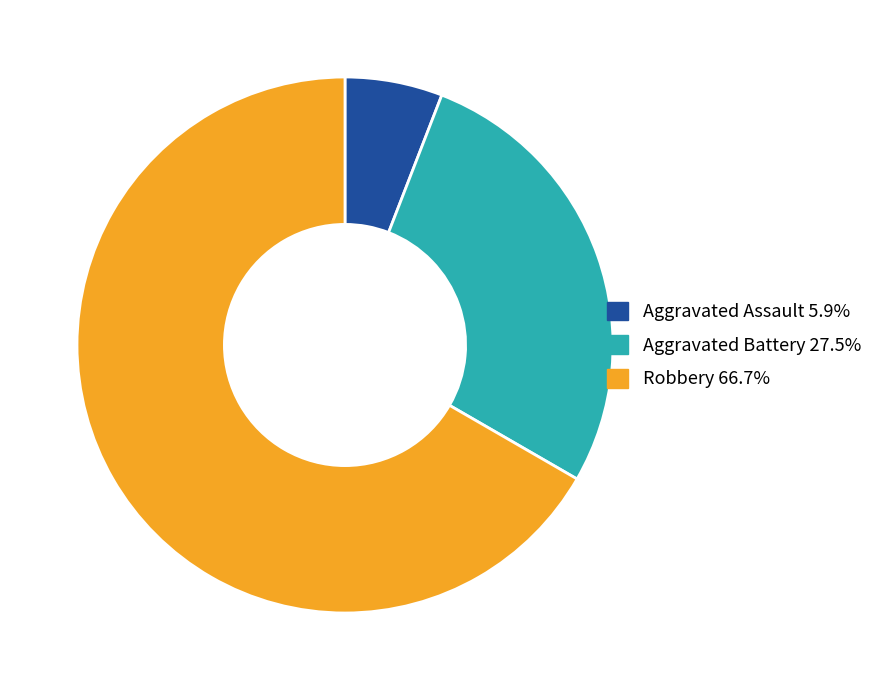

Which slice is the largest?

Robbery